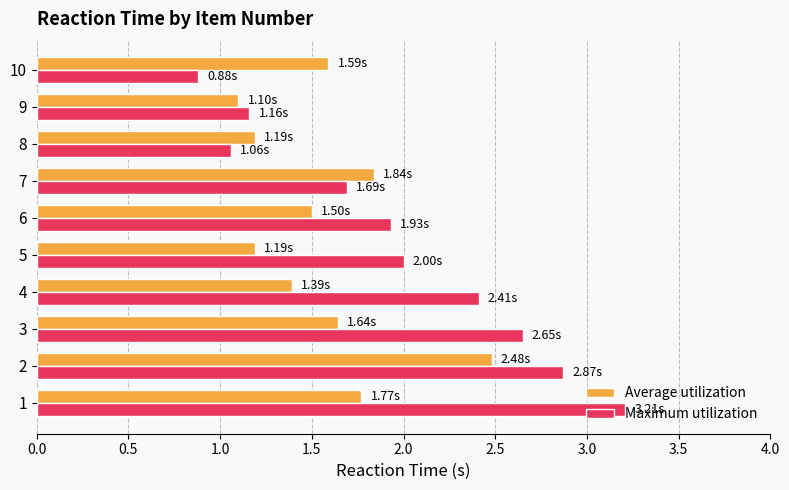

What is the difference between the highest and lowest values at 2?

0.4